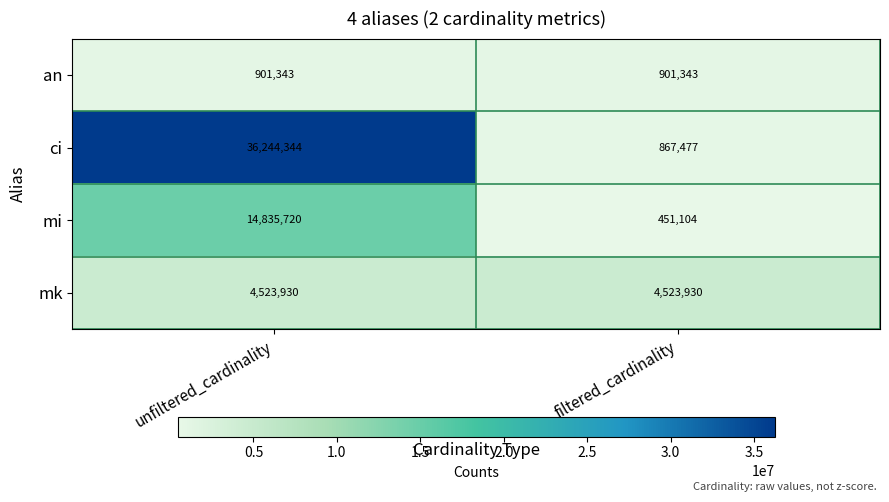

What is the average value of the mi series?

7643412